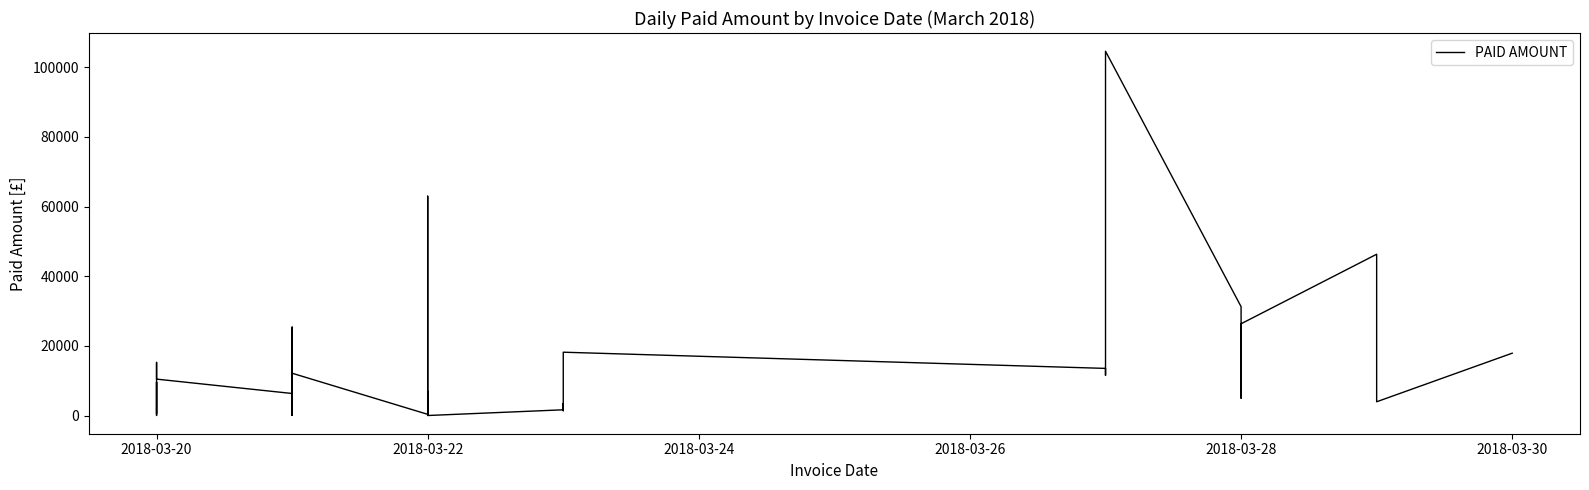

What value does the data have at 2018-03-22?

75.9